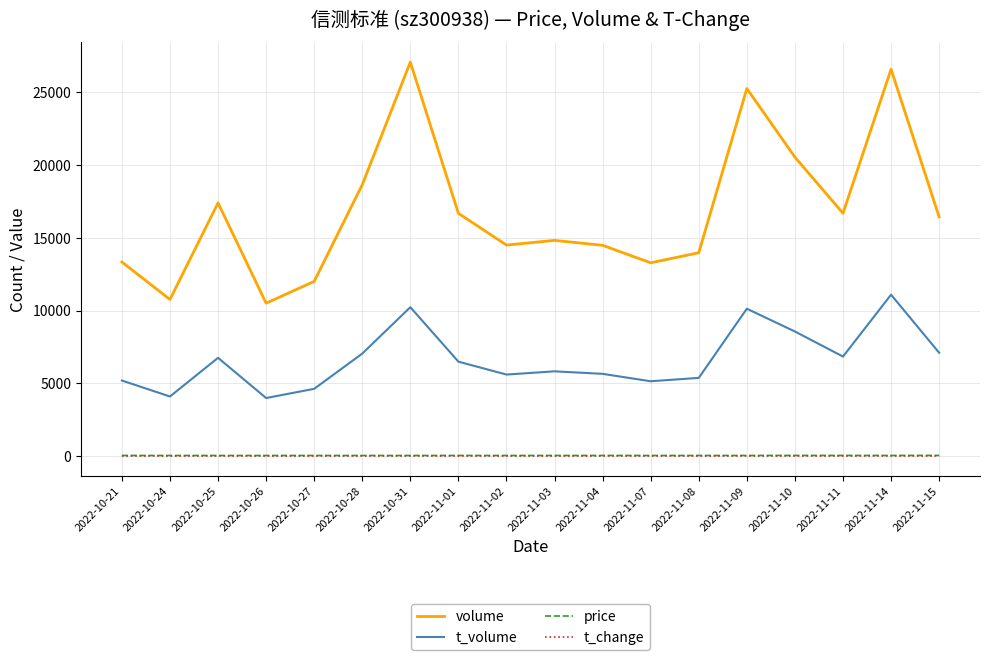

Count the number of data series in this chart.

4